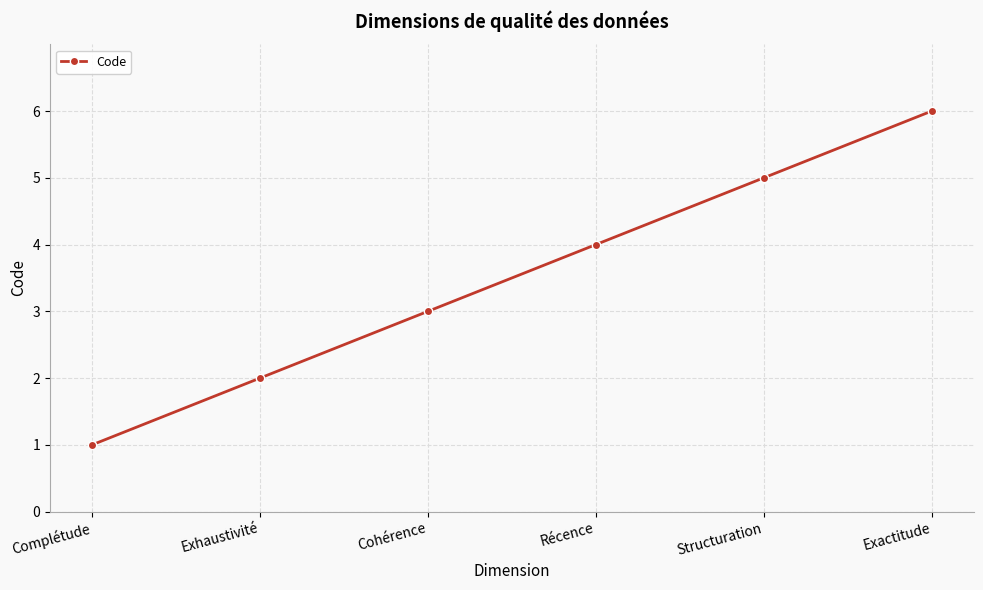

What position from the left is Cohérence?

3